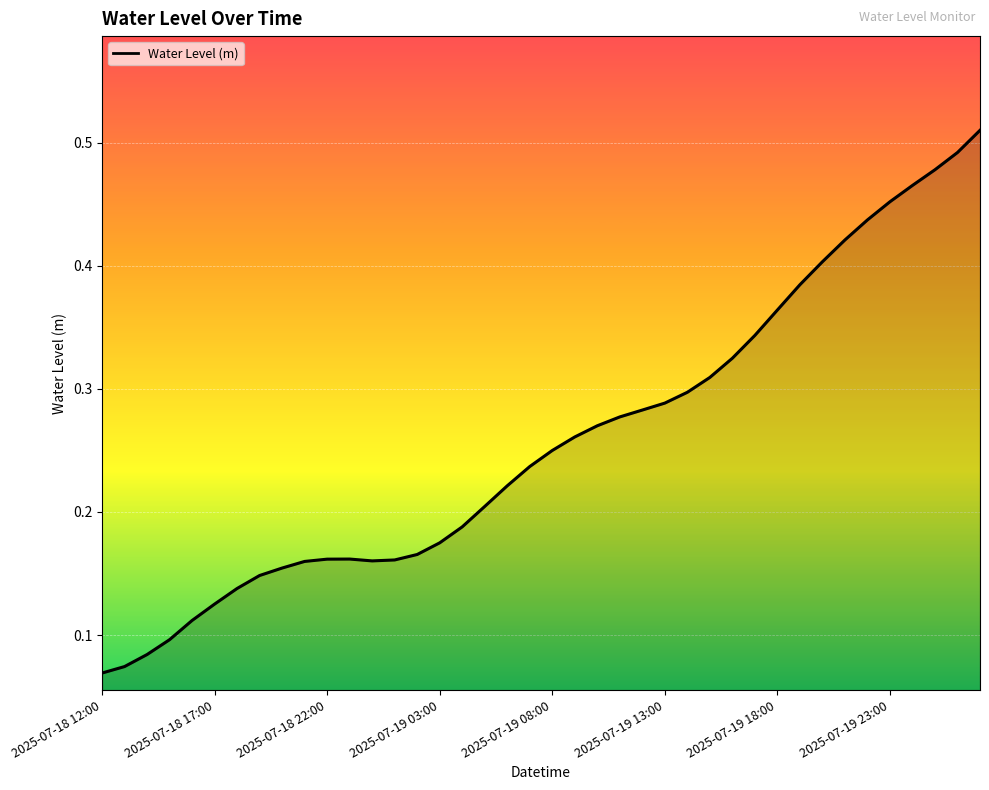

What is the difference between the maximum and minimum values?

0.4